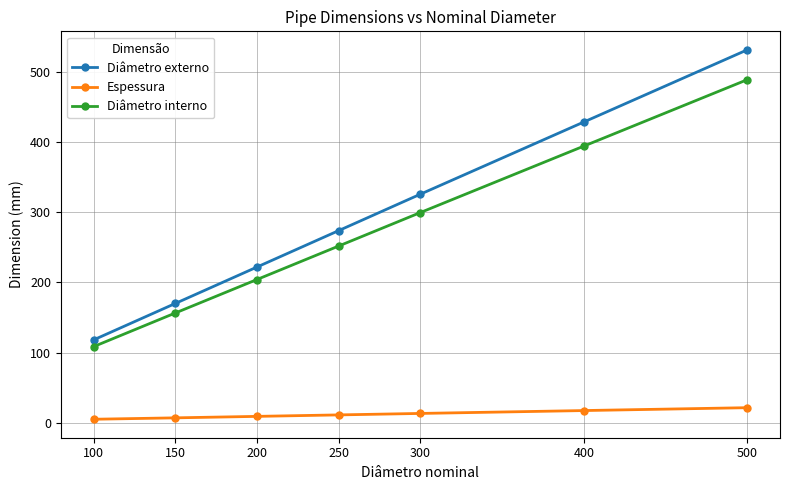

True or false: Espessura and Diâmetro externo intersect in this chart.

False